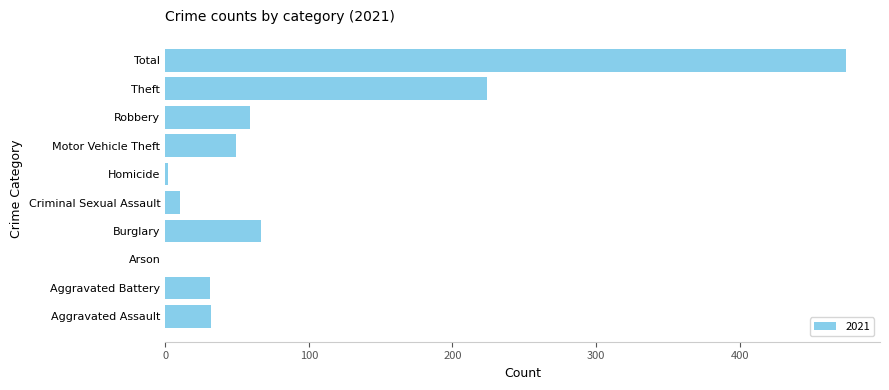

How many distinct data groups are displayed?

1